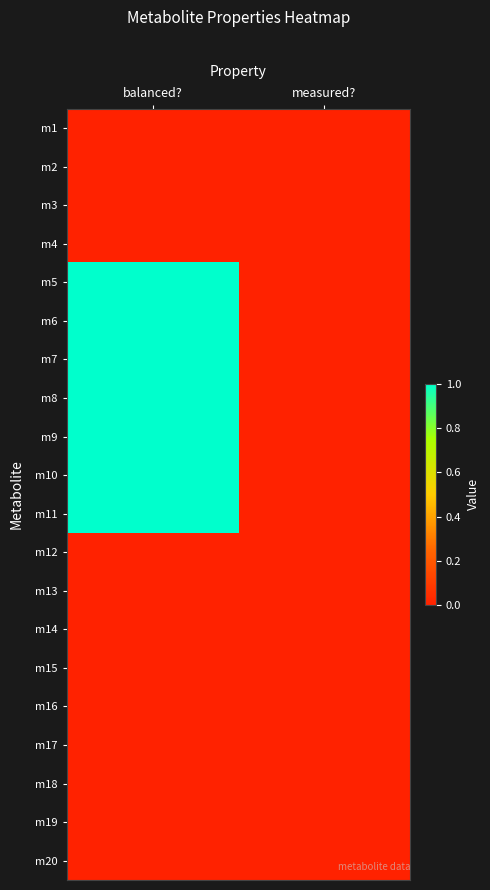

Reading left to right, list all the values displayed in this chart.

m1: balanced?=0	measured?=0
m2: balanced?=0	measured?=0
m3: balanced?=0	measured?=0
m4: balanced?=0	measured?=0
m5: balanced?=1	measured?=0
m6: balanced?=1	measured?=0
m7: balanced?=1	measured?=0
m8: balanced?=1	measured?=0
m9: balanced?=1	measured?=0
m10: balanced?=1	measured?=0
m11: balanced?=1	measured?=0
m12: balanced?=0	measured?=0
m13: balanced?=0	measured?=0
m14: balanced?=0	measured?=0
m15: balanced?=0	measured?=0
m16: balanced?=0	measured?=0
m17: balanced?=0	measured?=0
m18: balanced?=0	measured?=0
m19: balanced?=0	measured?=0
m20: balanced?=0	measured?=0